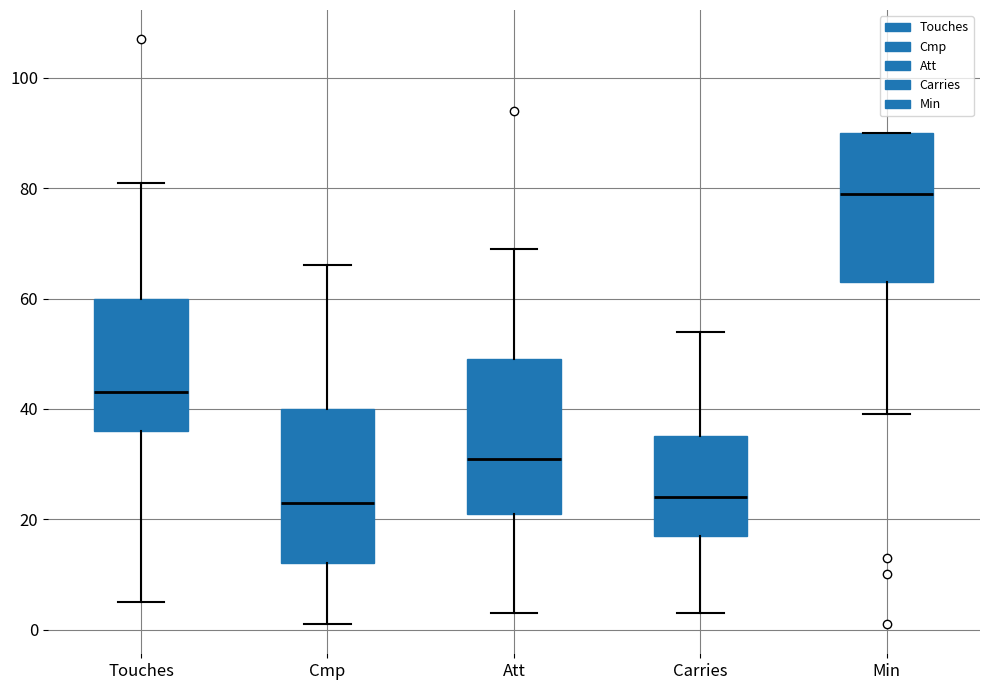

Where does the median line of the box for Cmp sit on the y-axis? The values are not printed on the chart, so give them approximately, as read against the axis.

24